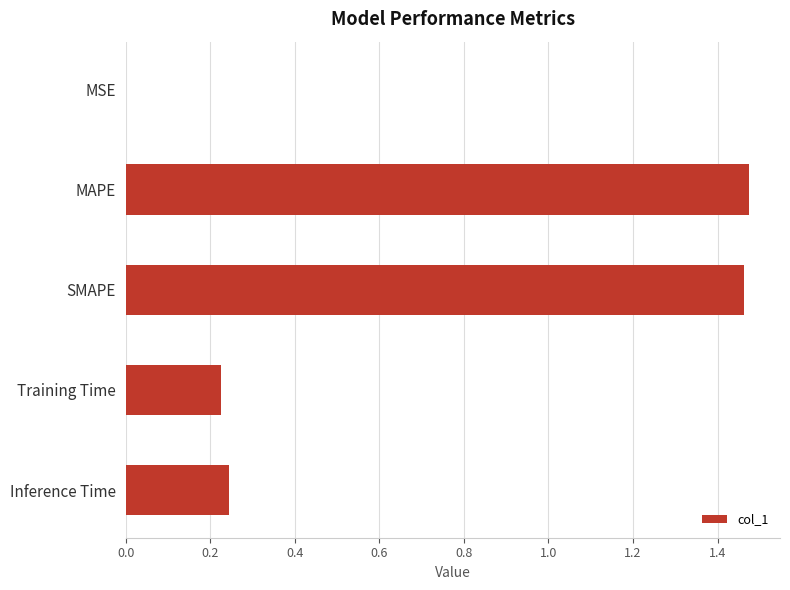

The chart shows a value of 0.4 at SMAPE. True or false?

False